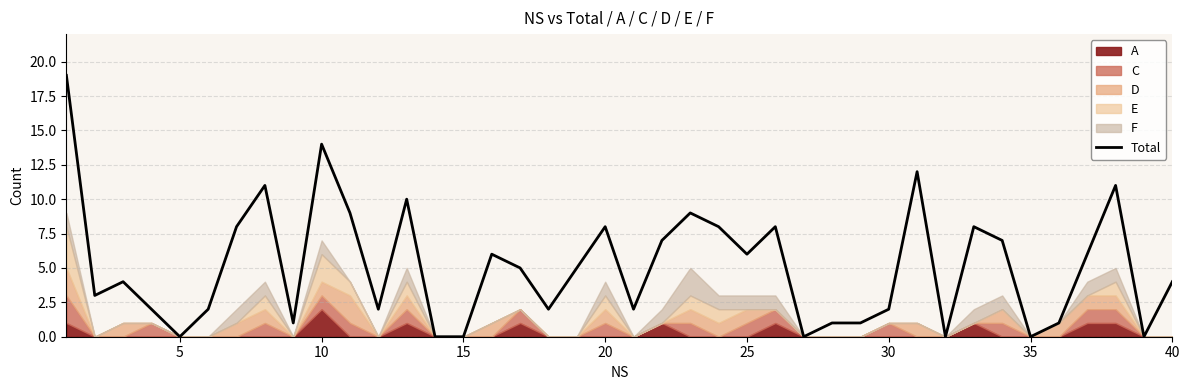

True or false: Total has a value of 2 at 25.

False